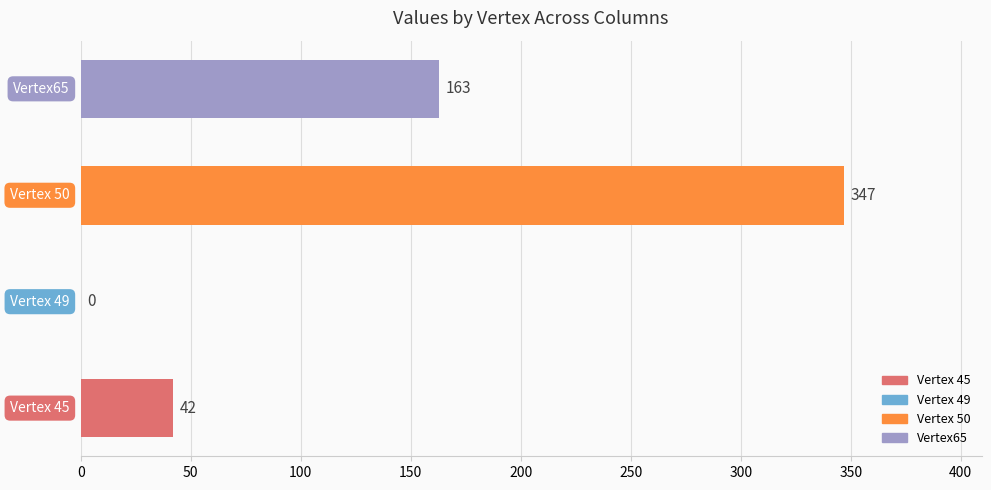

What is the greatest value displayed?

347